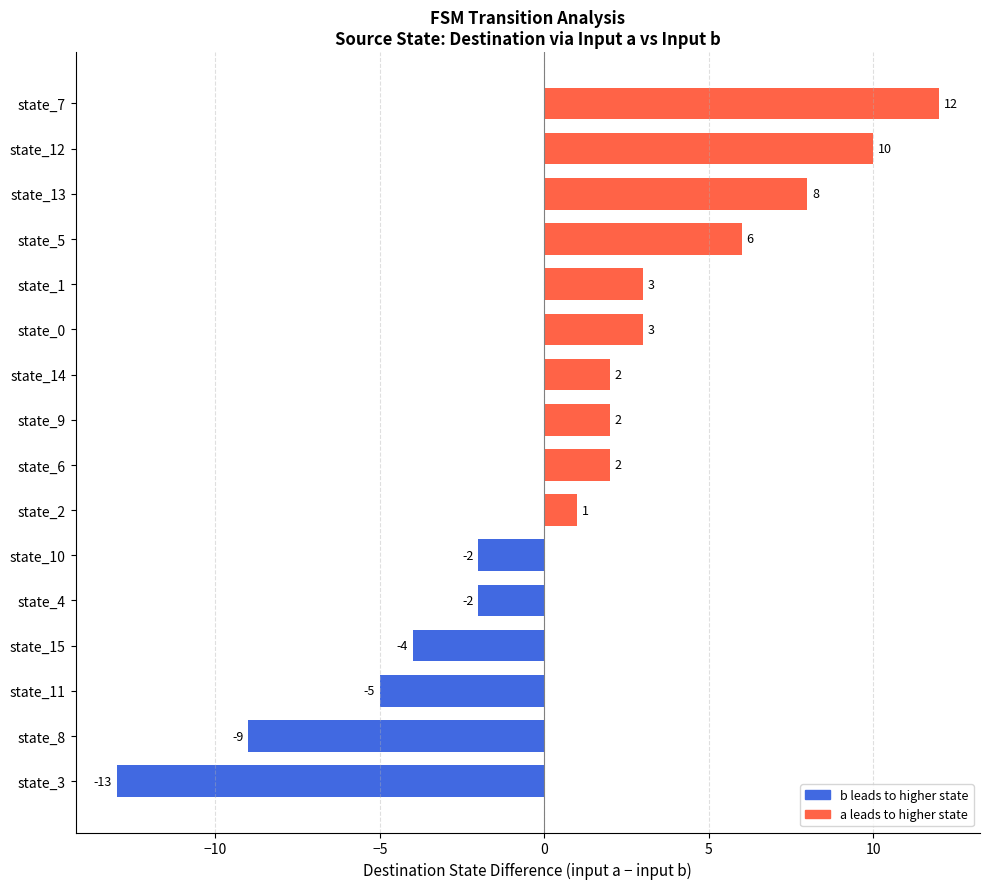

Reading bottom to top, what are all the values shown in this chart?

state_3=-13	state_8=-9	state_11=-5	state_15=-4	state_4=-2	state_10=-2	state_2=1	state_6=2	state_9=2	state_14=2	state_0=3	state_1=3	state_5=6	state_13=8	state_12=10	state_7=12